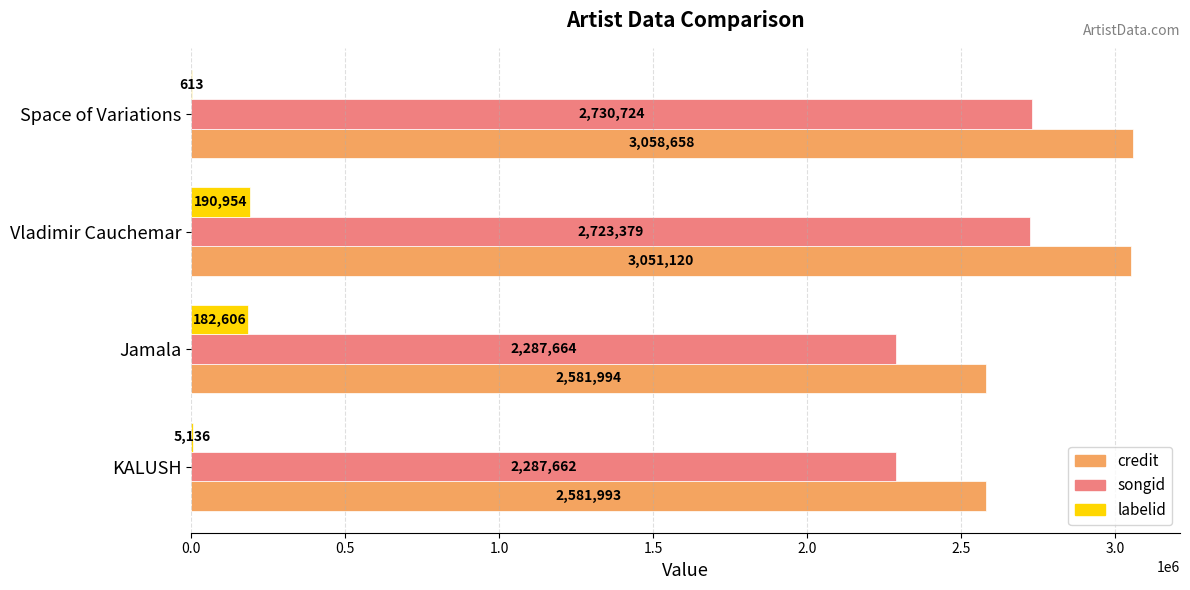

What is the sum of all credit values?

11273765